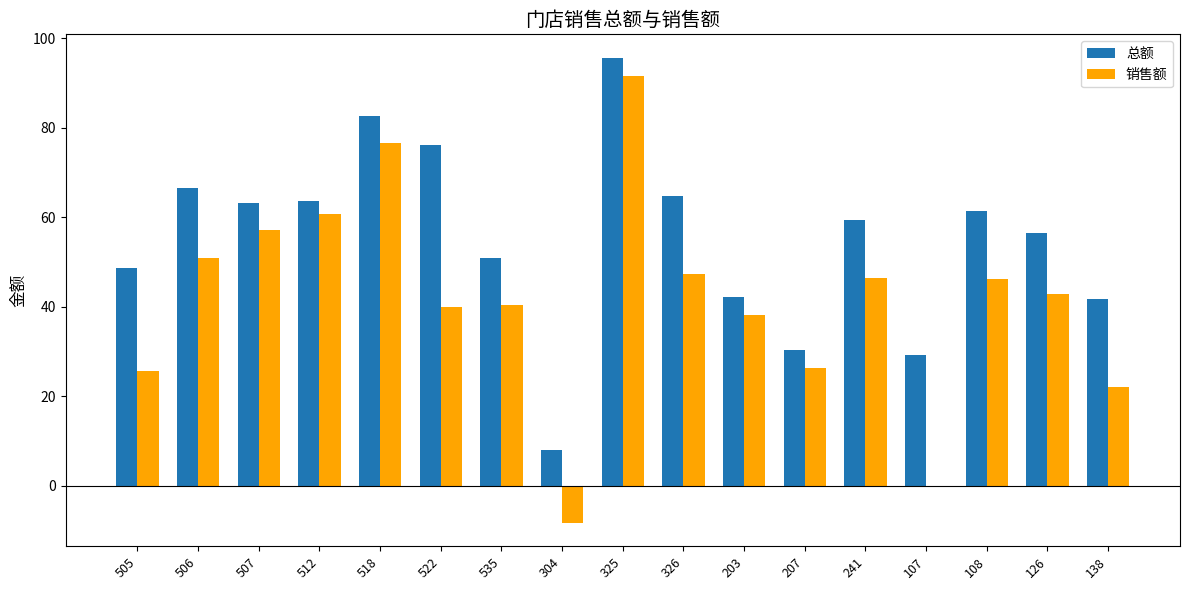

Read the 总额 value at 207.

30.4